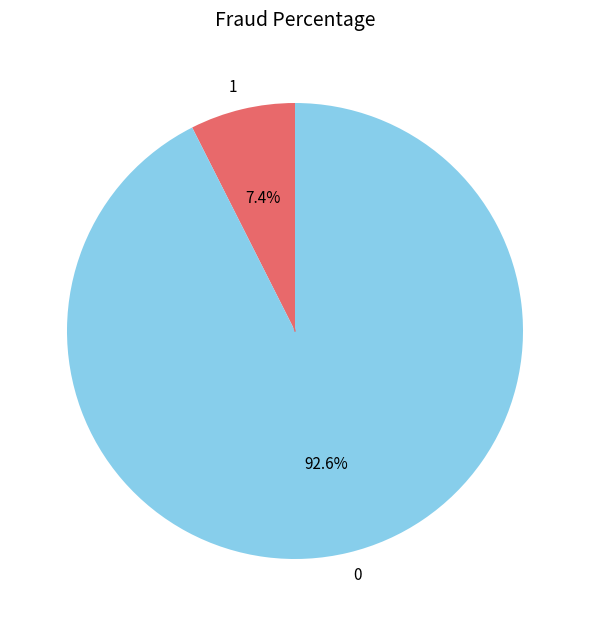

Does any single category account for the majority?

Yes